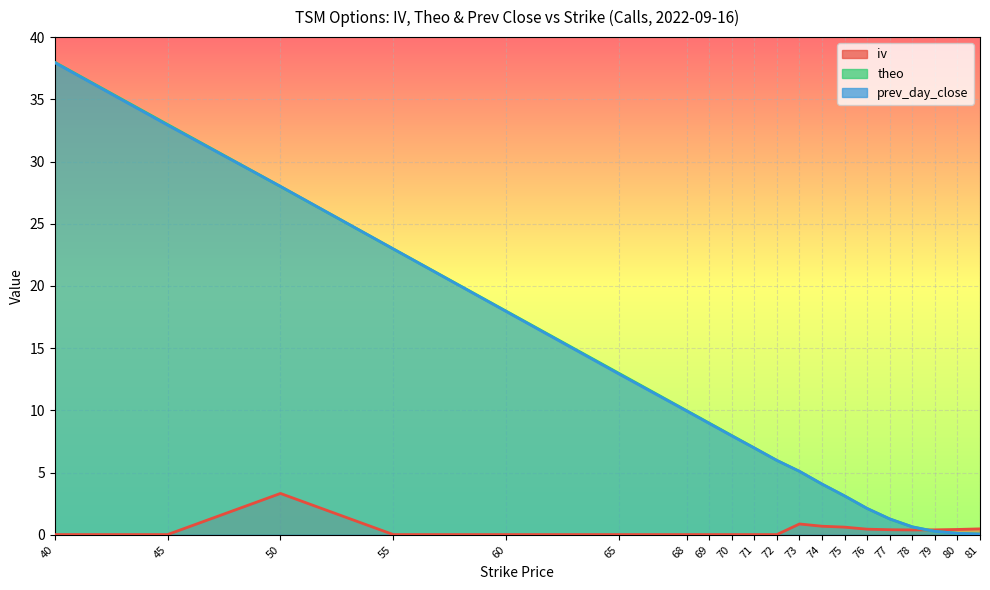

True or false: theo has more than 2 points higher than both neighbors.

False